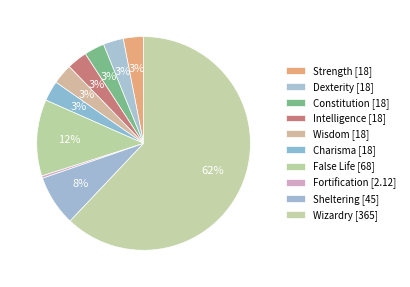

To the nearest percent, what is the combined percentage of Wisdom and Intelligence?

6%